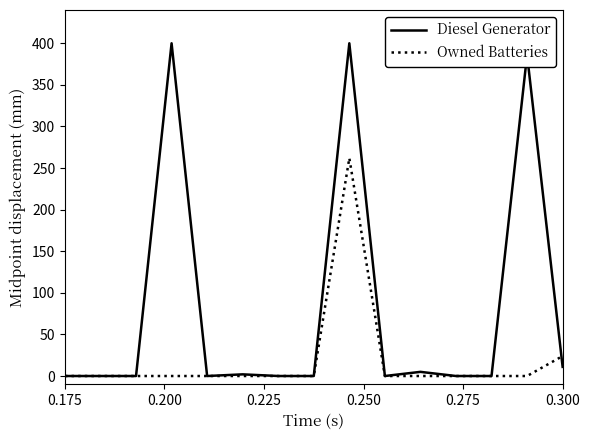

What is the sum of all Diesel Generator values?

1204